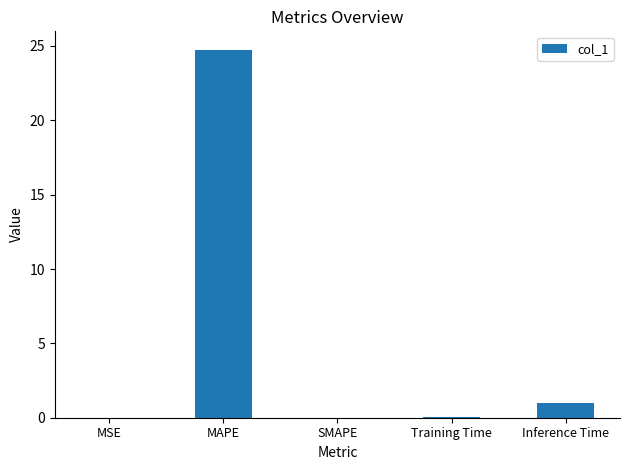

The value at MAPE is 33.9. True or false?

False